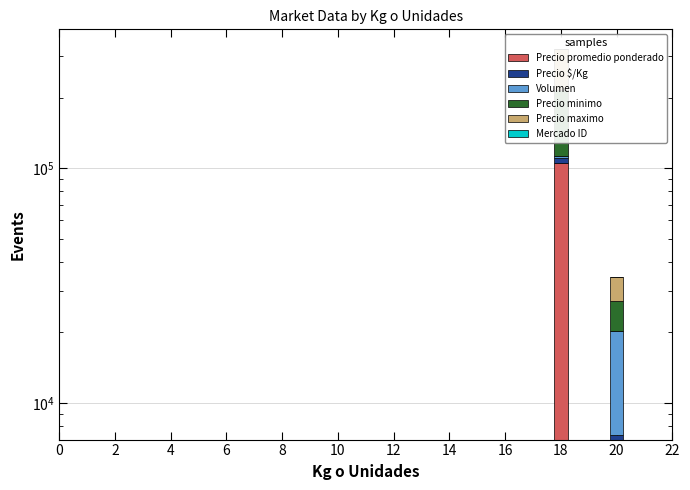

What is the sum of all Mercado ID values?

54